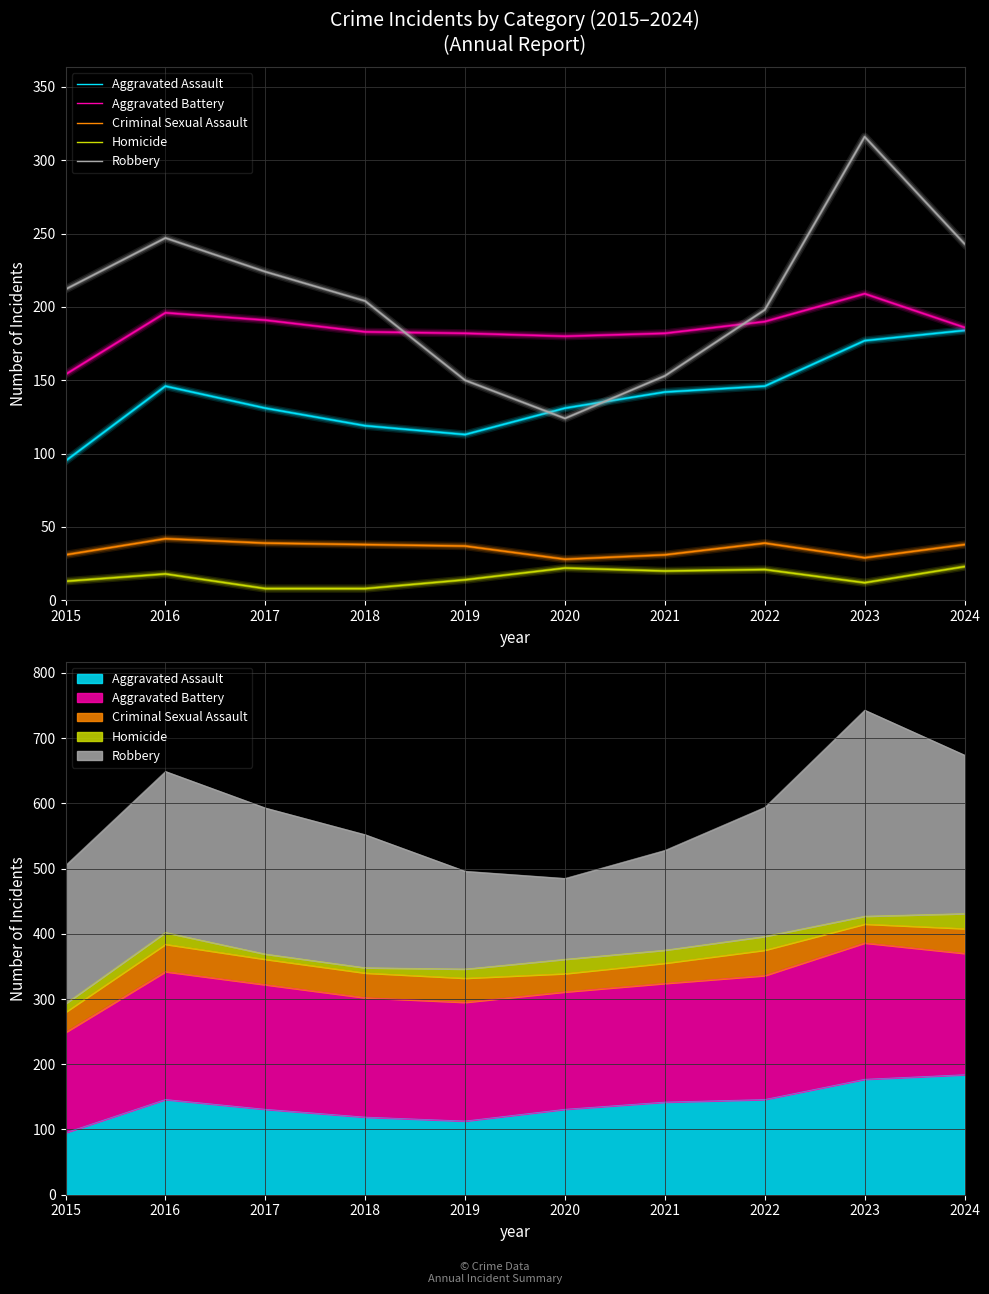

What is the average value of the Robbery series?

207